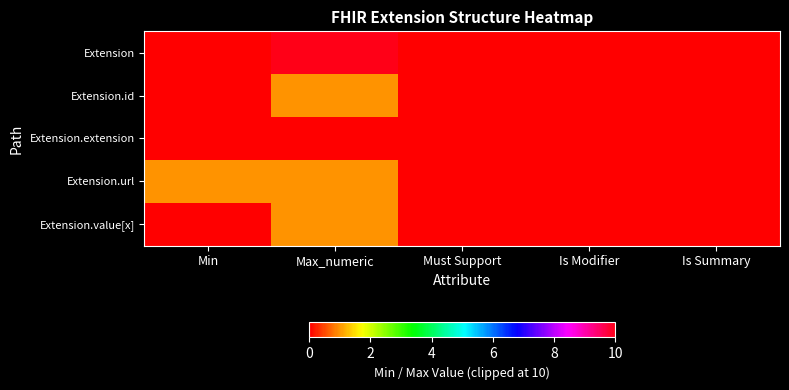

At which category does the chart reach its peak across all series?

Max_numeric